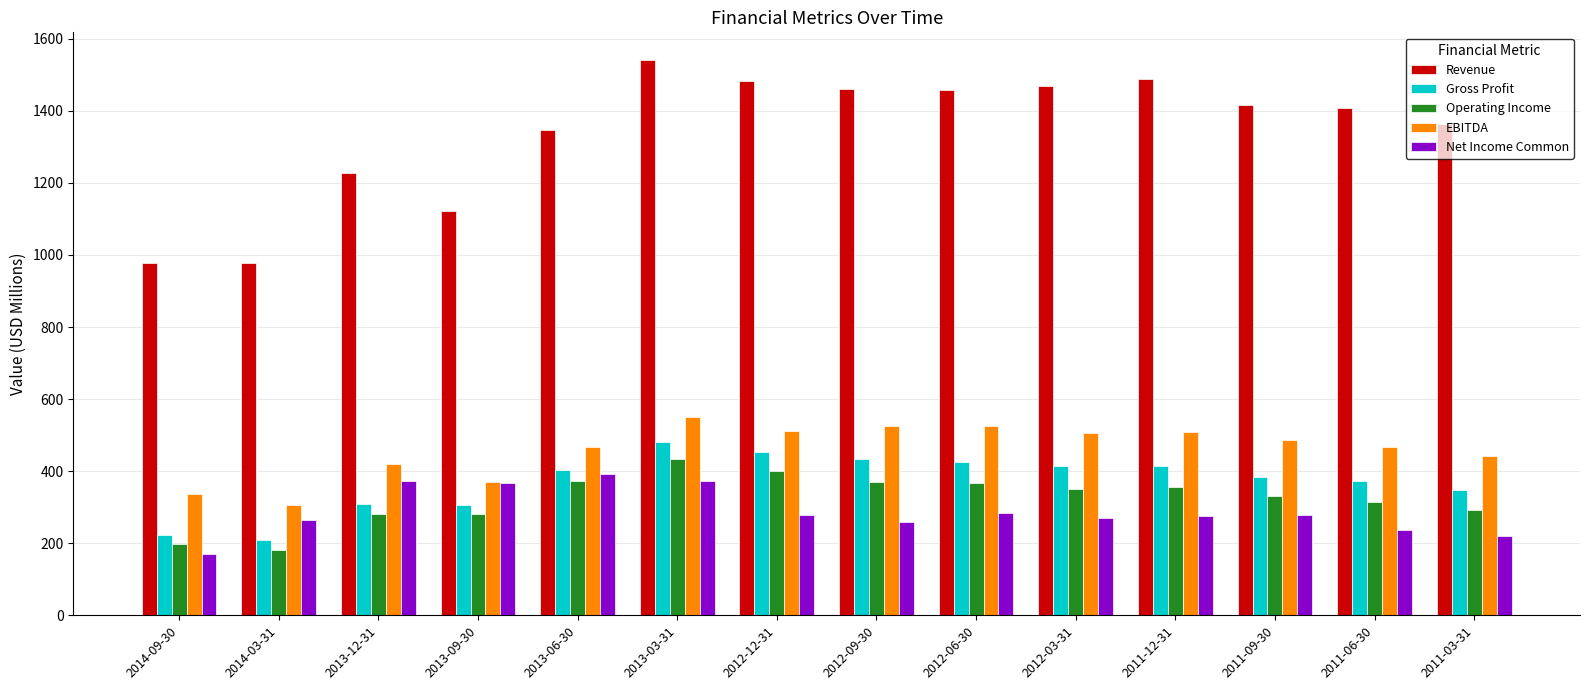

What position from the left is 2013-09-30?

4